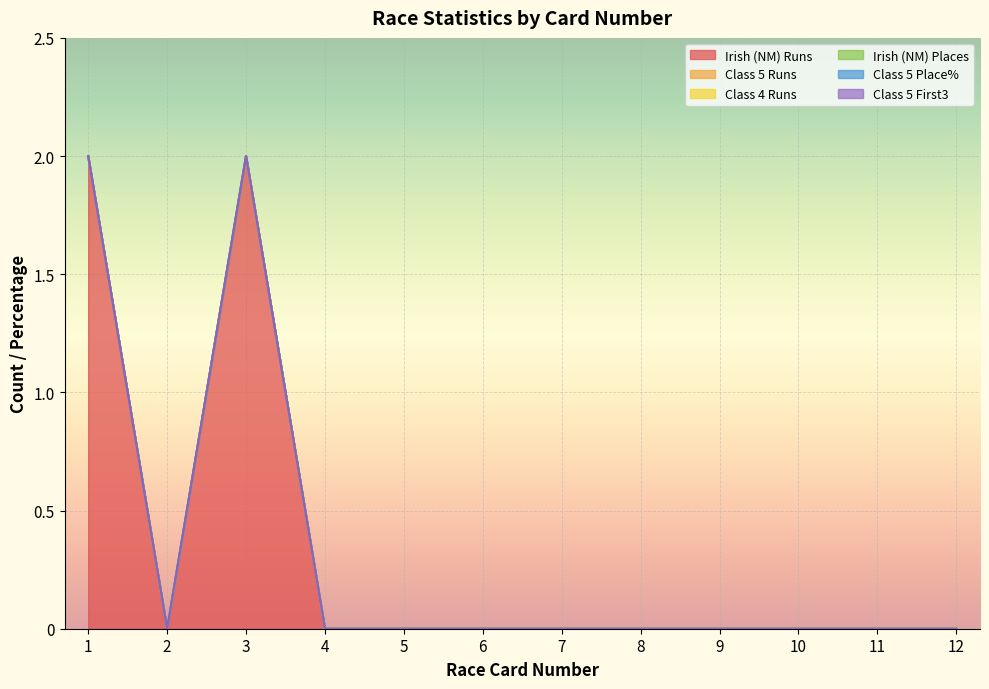

True or false: Class 5 Place% has more than 1 points higher than both neighbors.

False